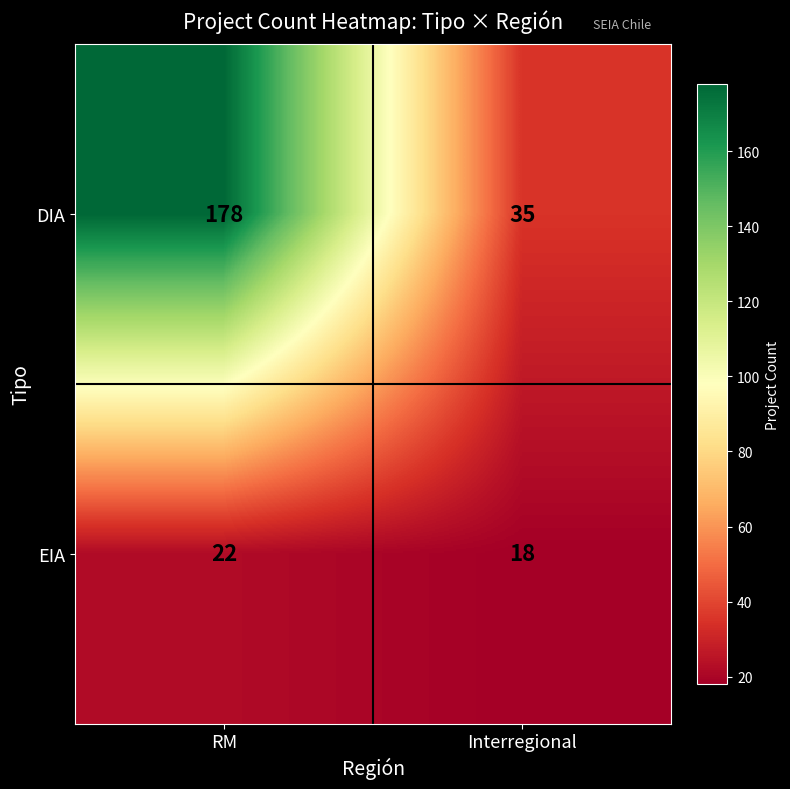

What is the average value of the EIA series?

20